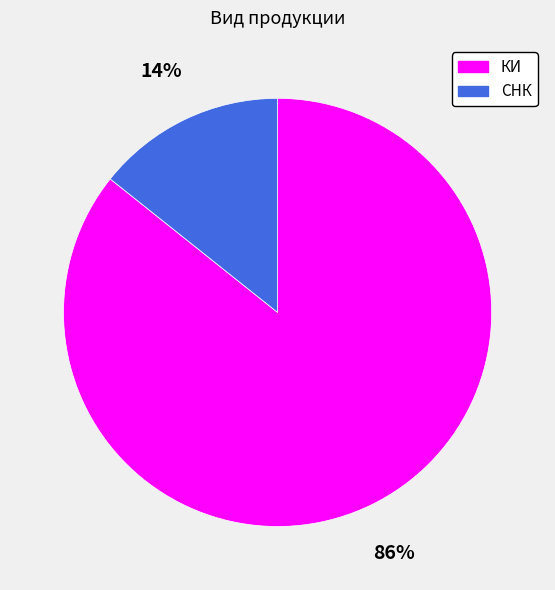

How many slices are in this pie chart?

2